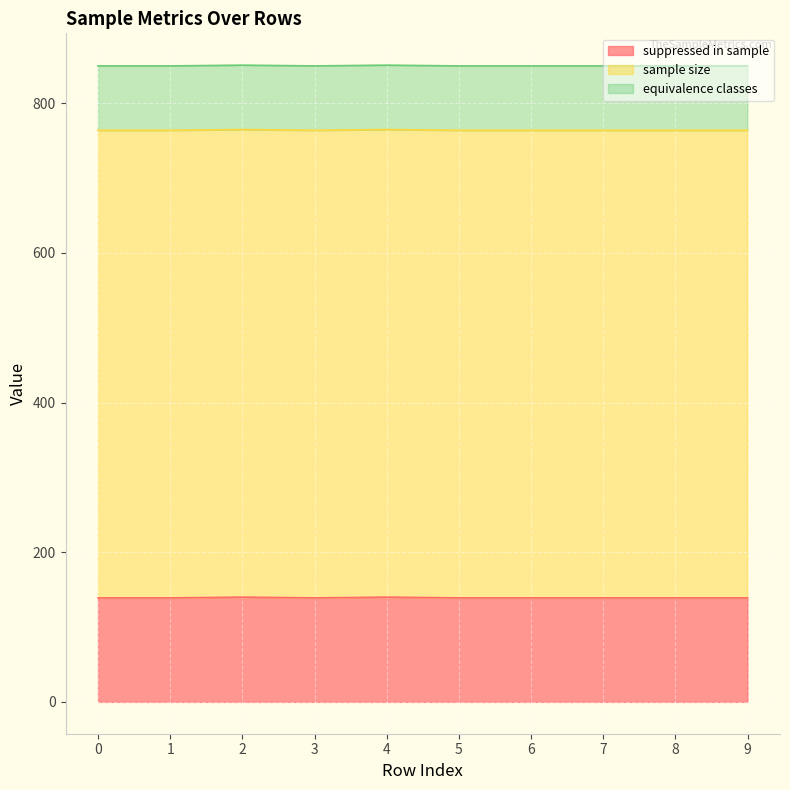

Between 0 and 6, which series saw the biggest shift?

suppressed in sample